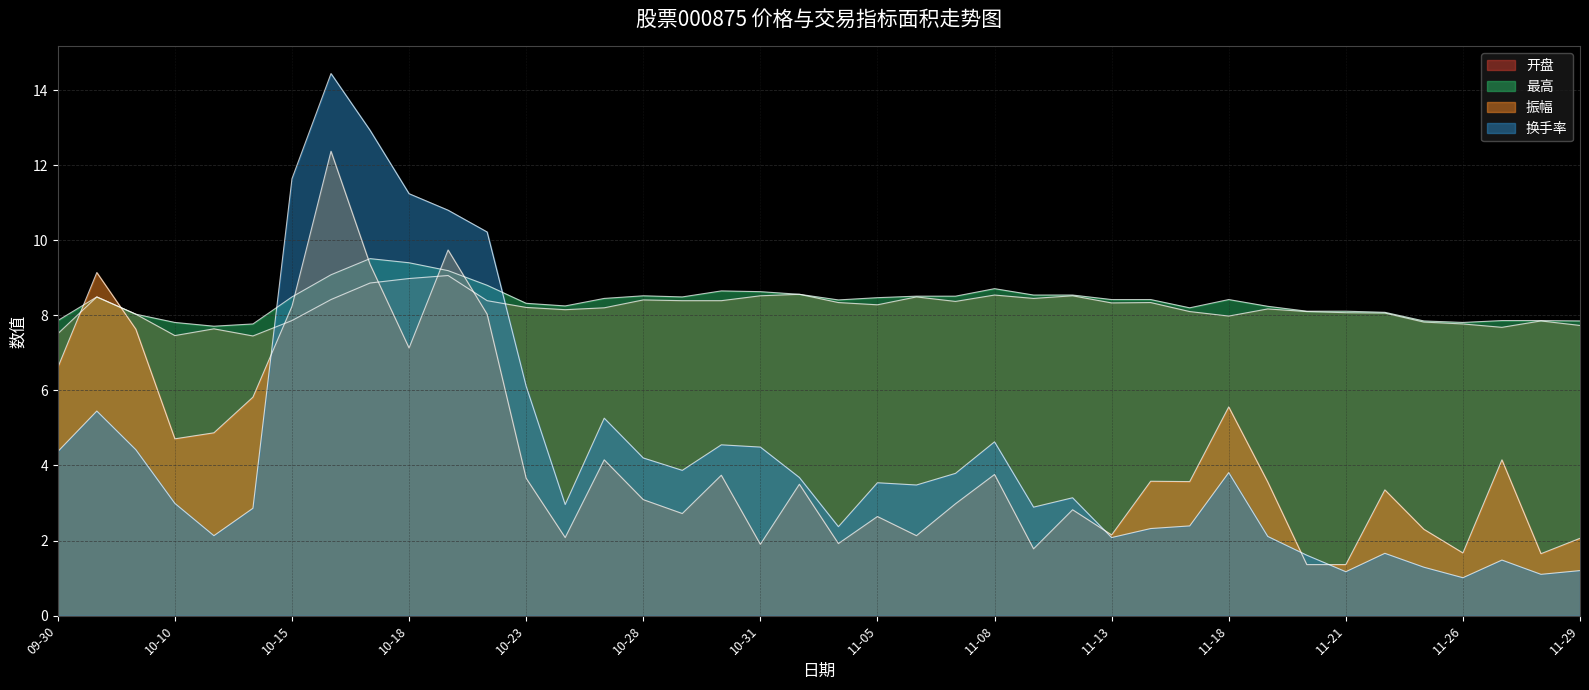

Which series ends up on top after the final intersection of 振幅 and 换手率?

振幅